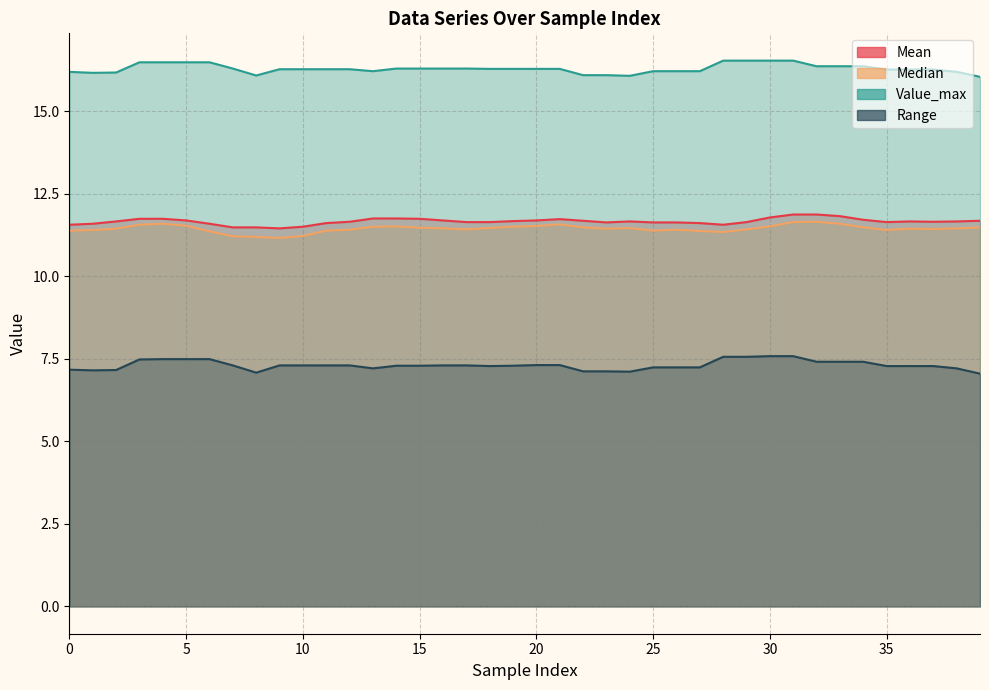

How many series are shown in this chart?

4